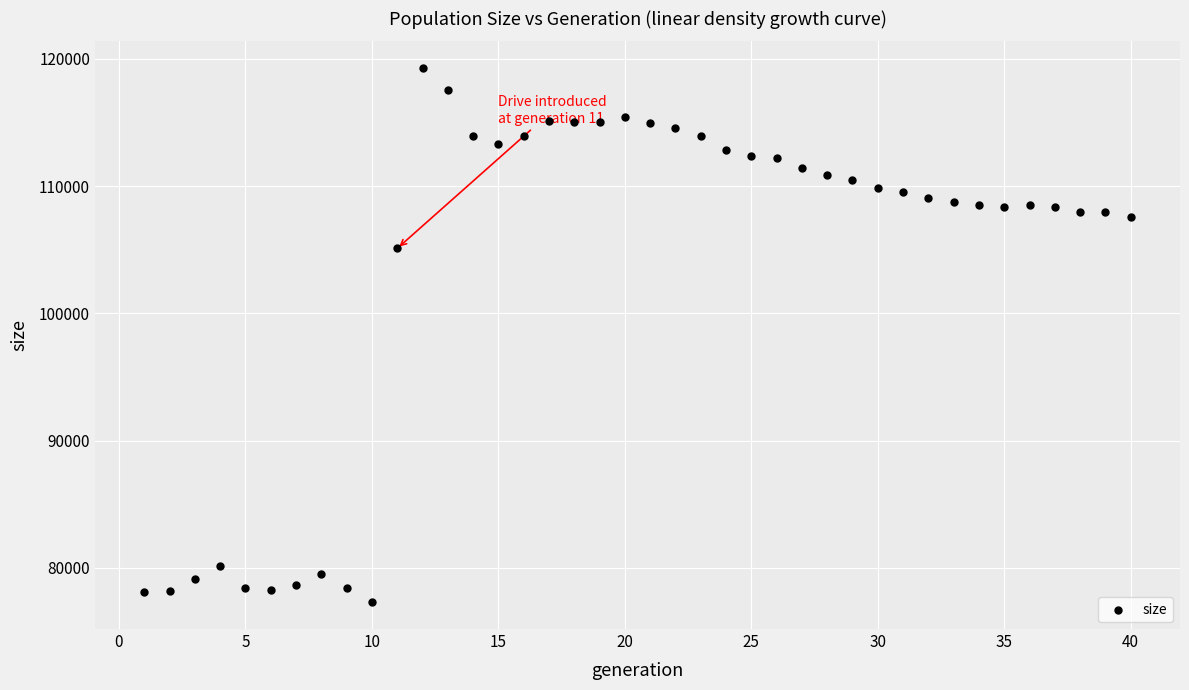

What Y value in the scatter plot is closest to 98288?

105109